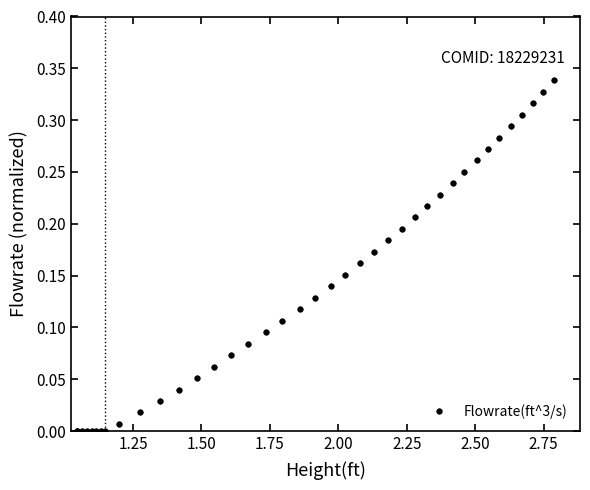

What is the sum of all values?

5.7